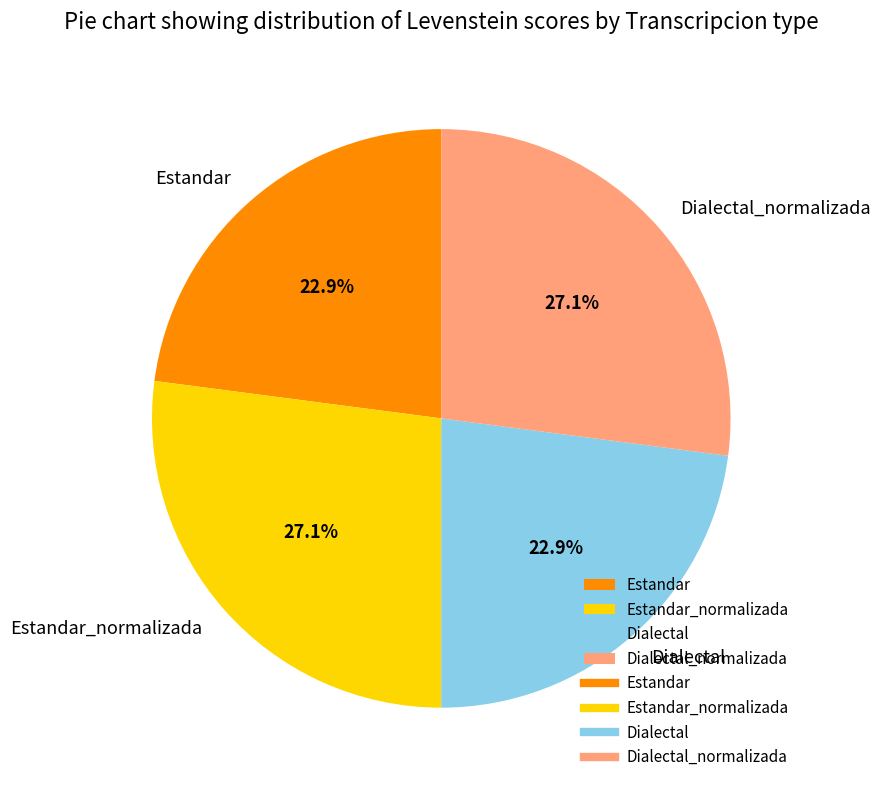

Does Dialectal_normalizada represent more than half of the total?

No